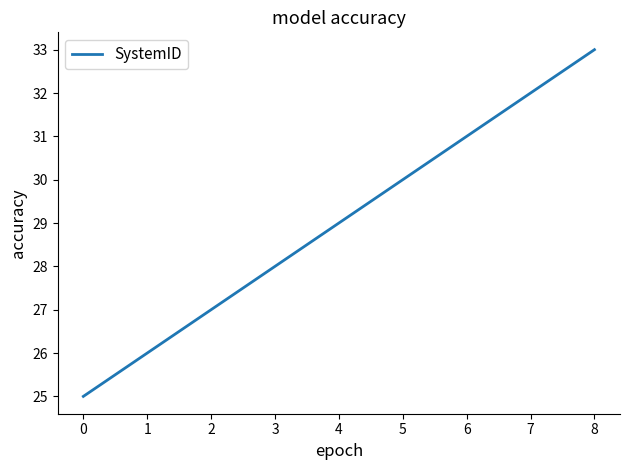

The chart shows a value of 25 at 0. True or false?

True